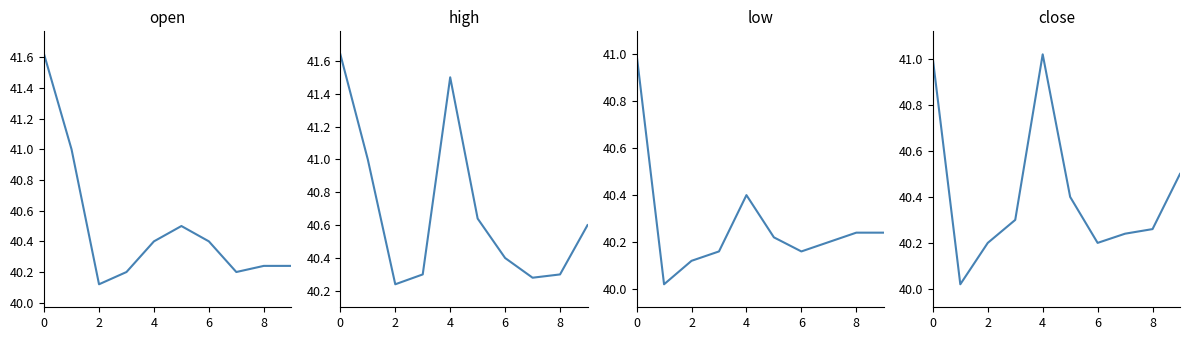

Does the chart have visible grid lines?

No